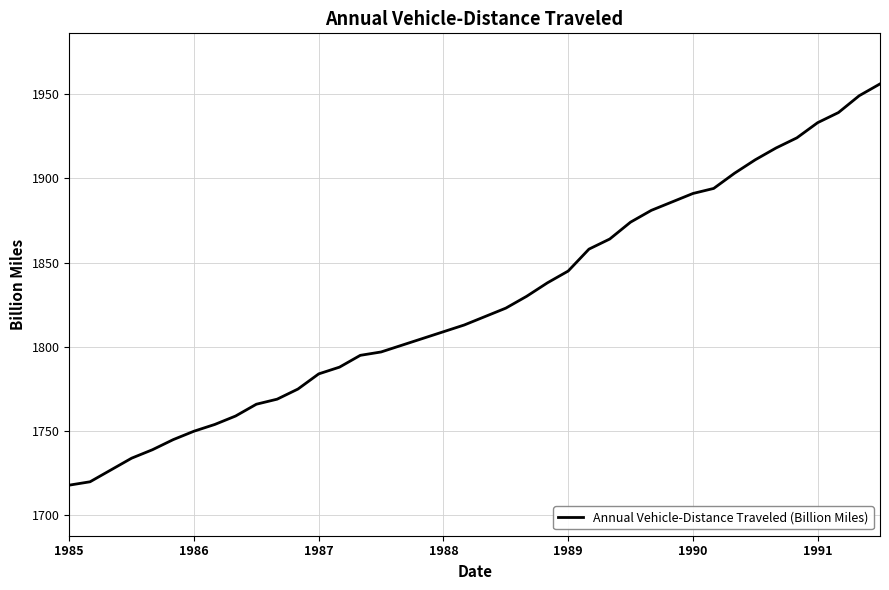

What is the difference between the maximum and second lowest values?

236